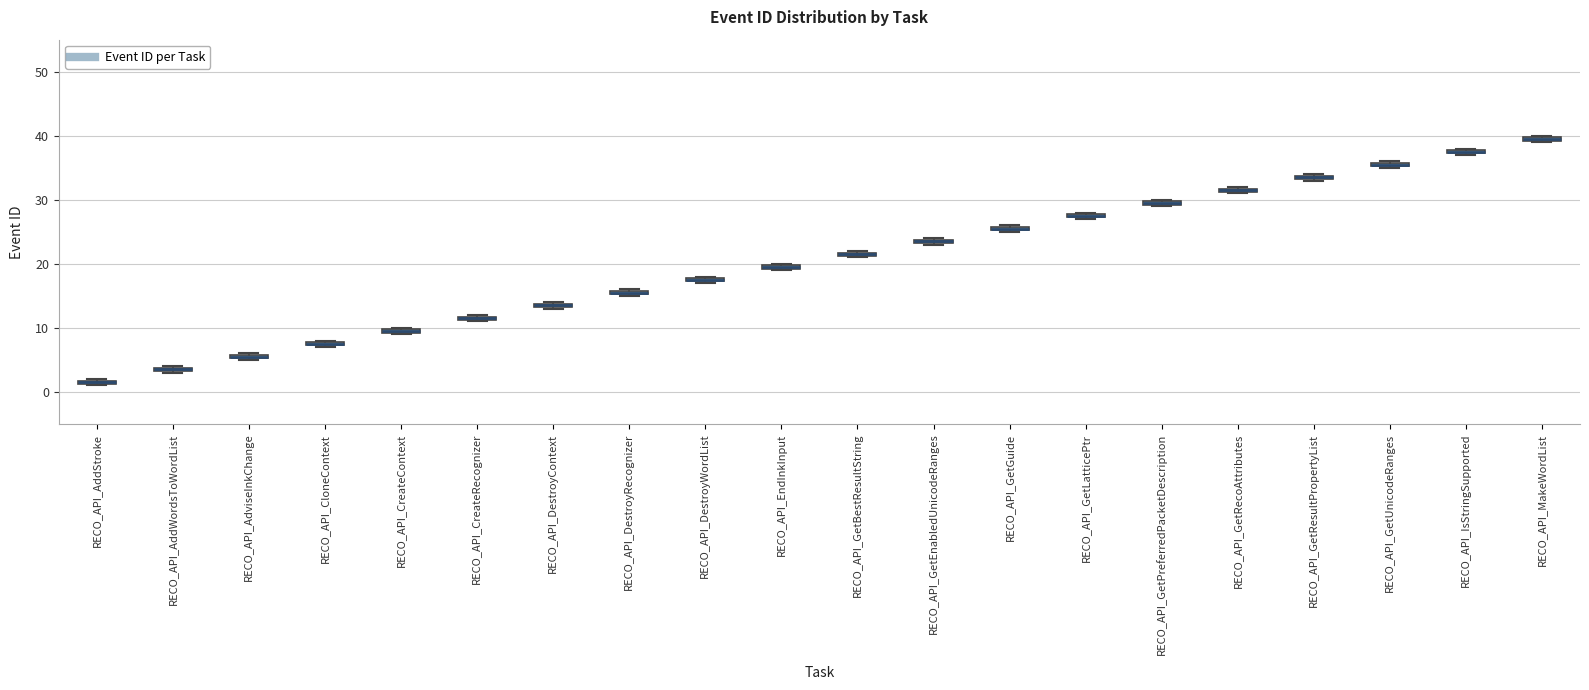

Which box's median line is the lowest?

RECO_API_AddStroke